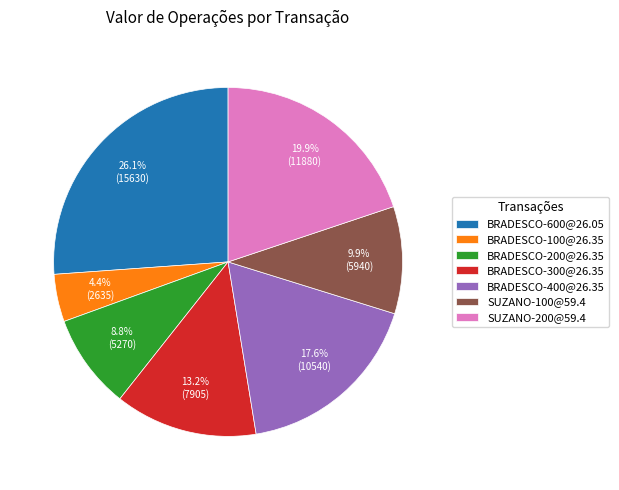

To the nearest percent, what is the average slice percentage?

14%